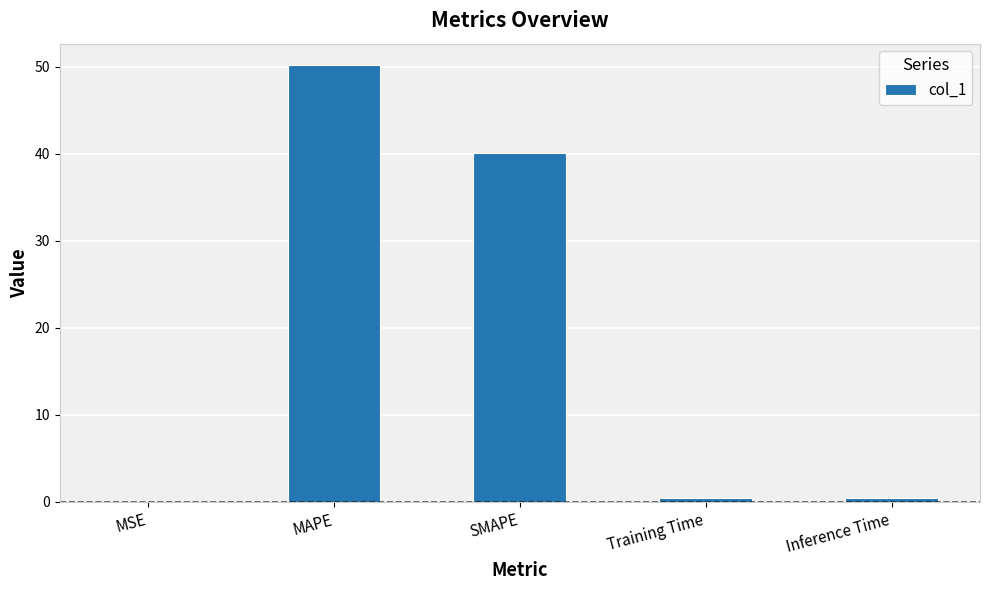

Between MAPE and Training Time, which is larger?

MAPE